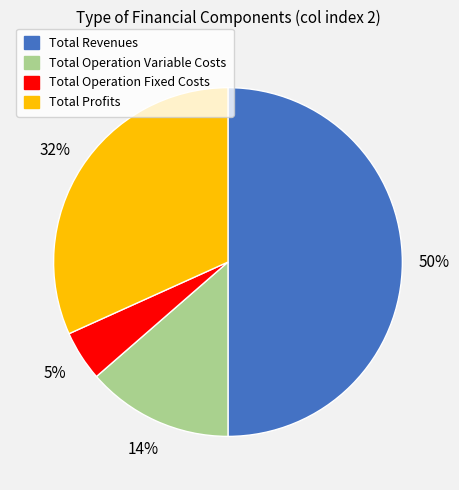

To the nearest percent, what is the difference between the largest and smallest slice percentages?

45%